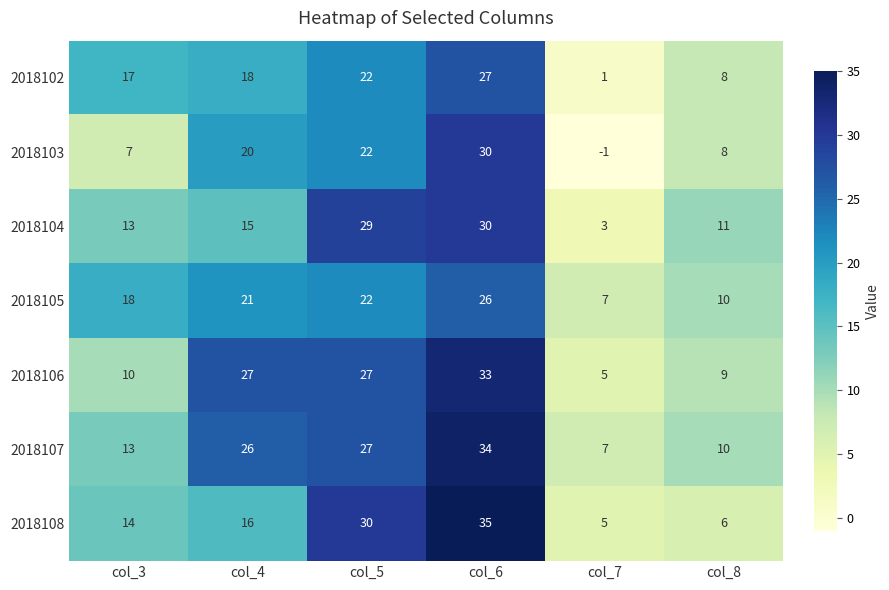

How many data points in 2018105 are less than 21?

3